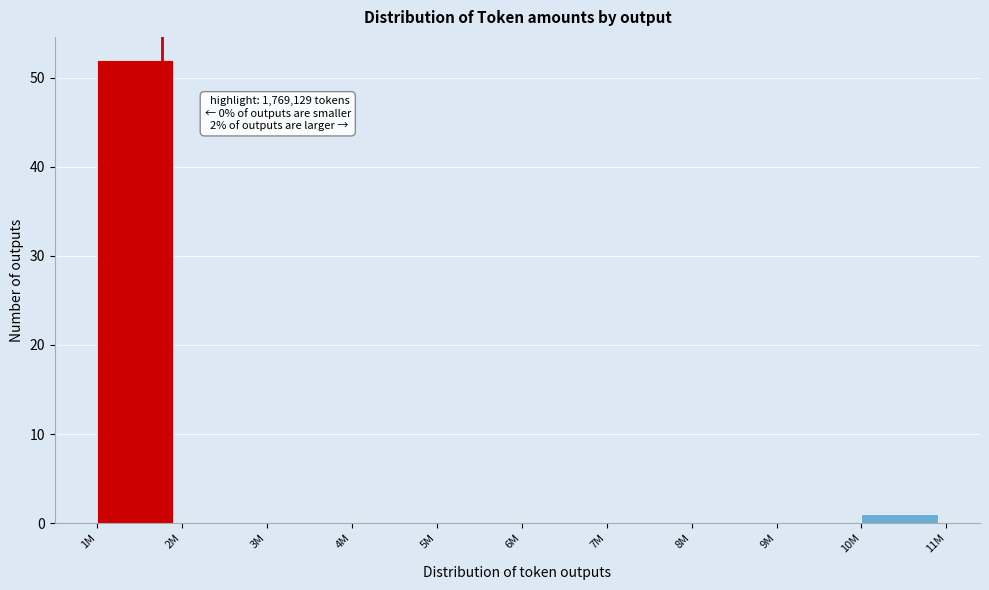

Reading left to right, what are all the values shown in this chart?

1M=52	2M=0	3M=0	4M=0	5M=0	6M=0	7M=0	8M=0	9M=0	10M=1